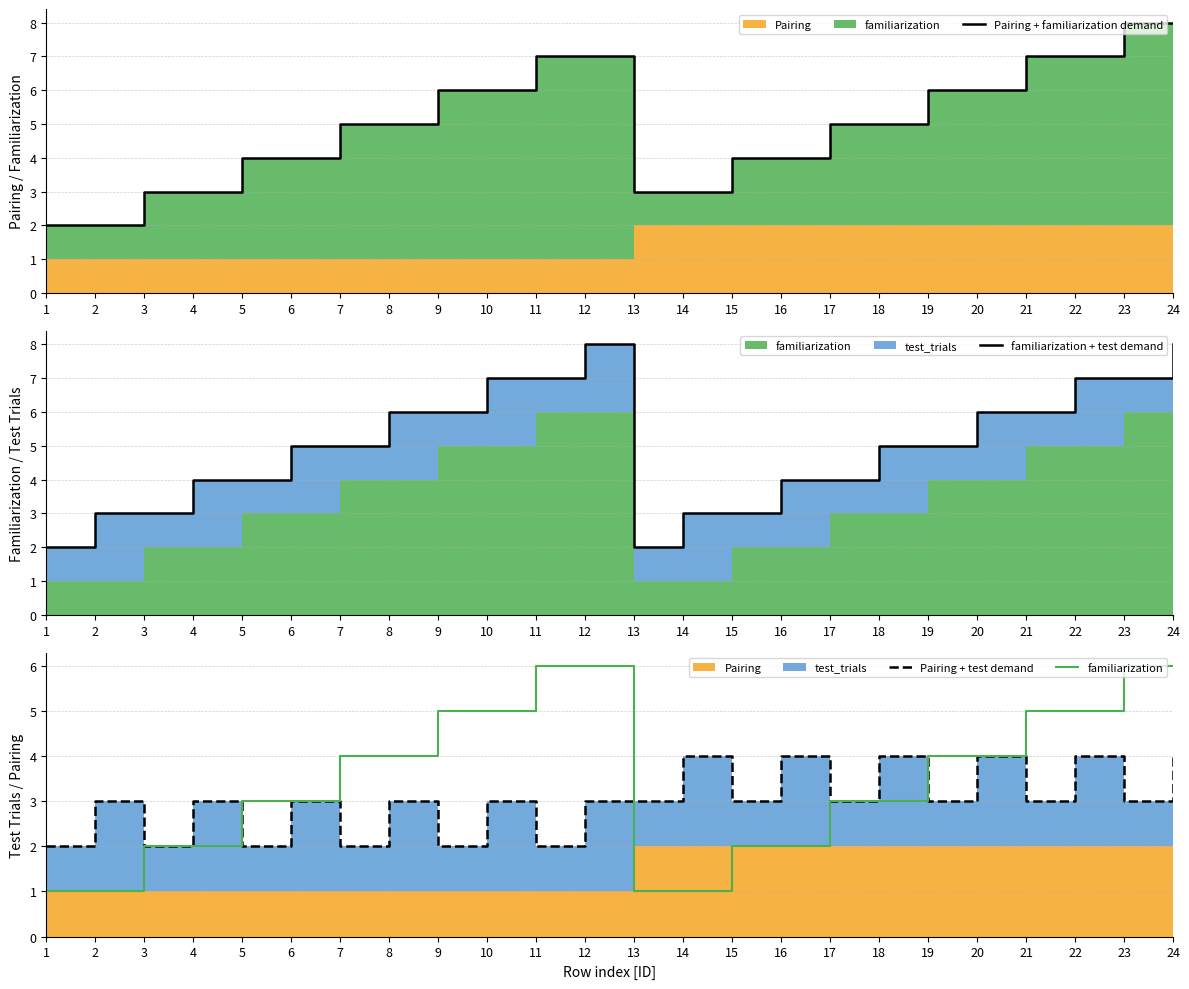

How many intersections are there between Pairing + familiarization demand and familiarization + test demand?

1